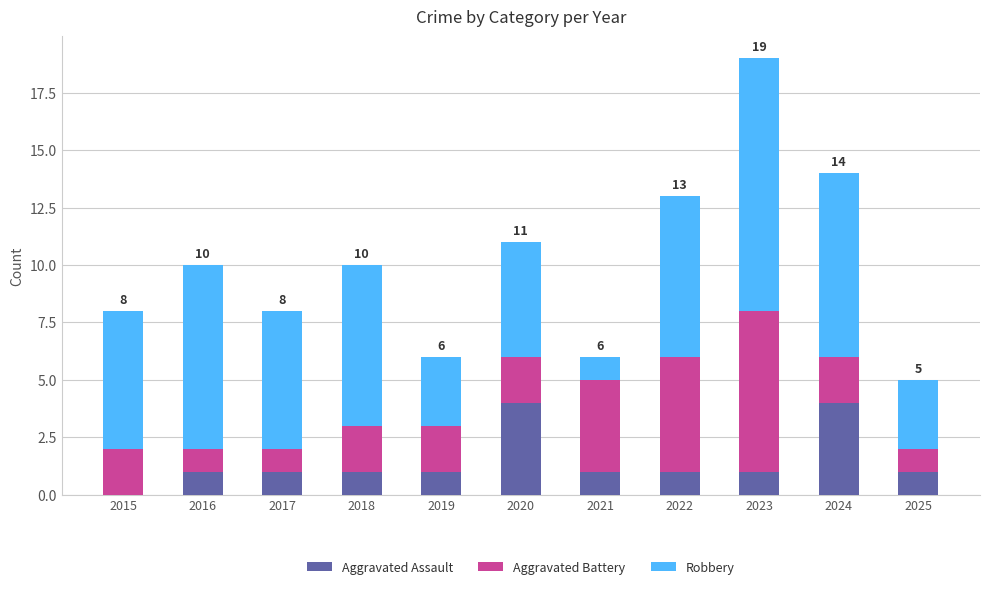

What is the sum of all Aggravated Assault values?

16